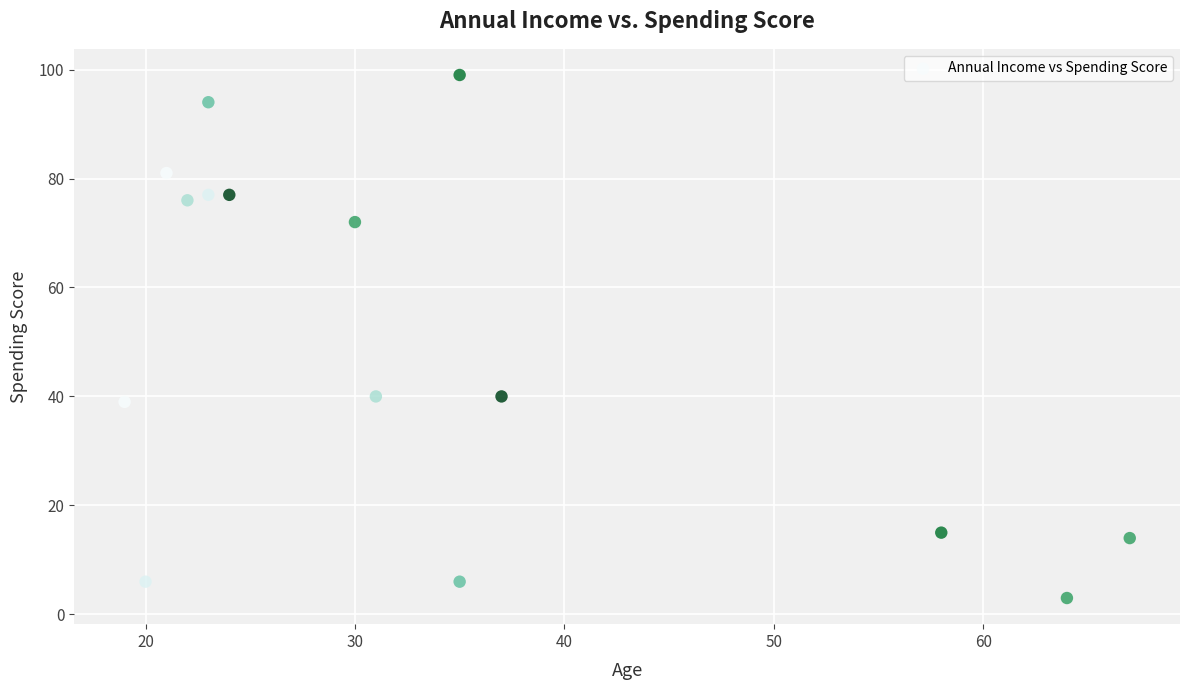

What is the range of Y values (max minus min)?

96